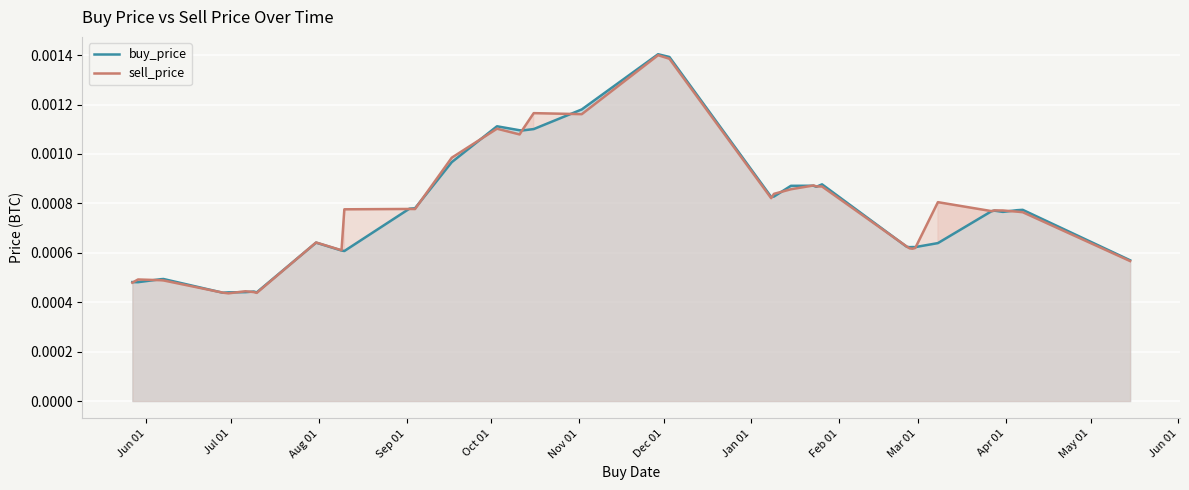

What are all the series names shown in the legend?

buy_price, sell_price